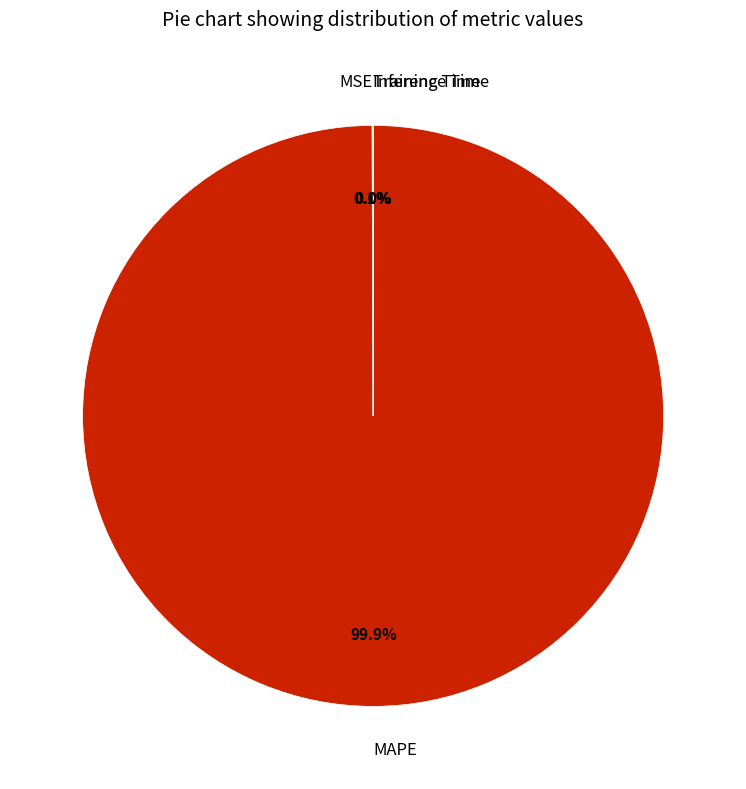

To the nearest percent, what percentage of the pie is MAPE?

100%